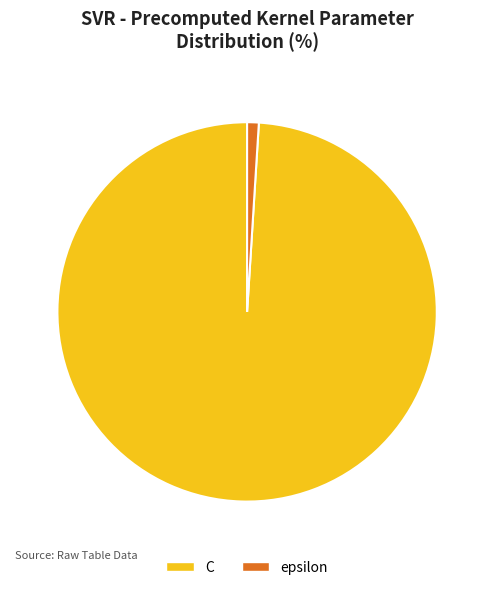

True or false: C accounts for 99% of the total.

True